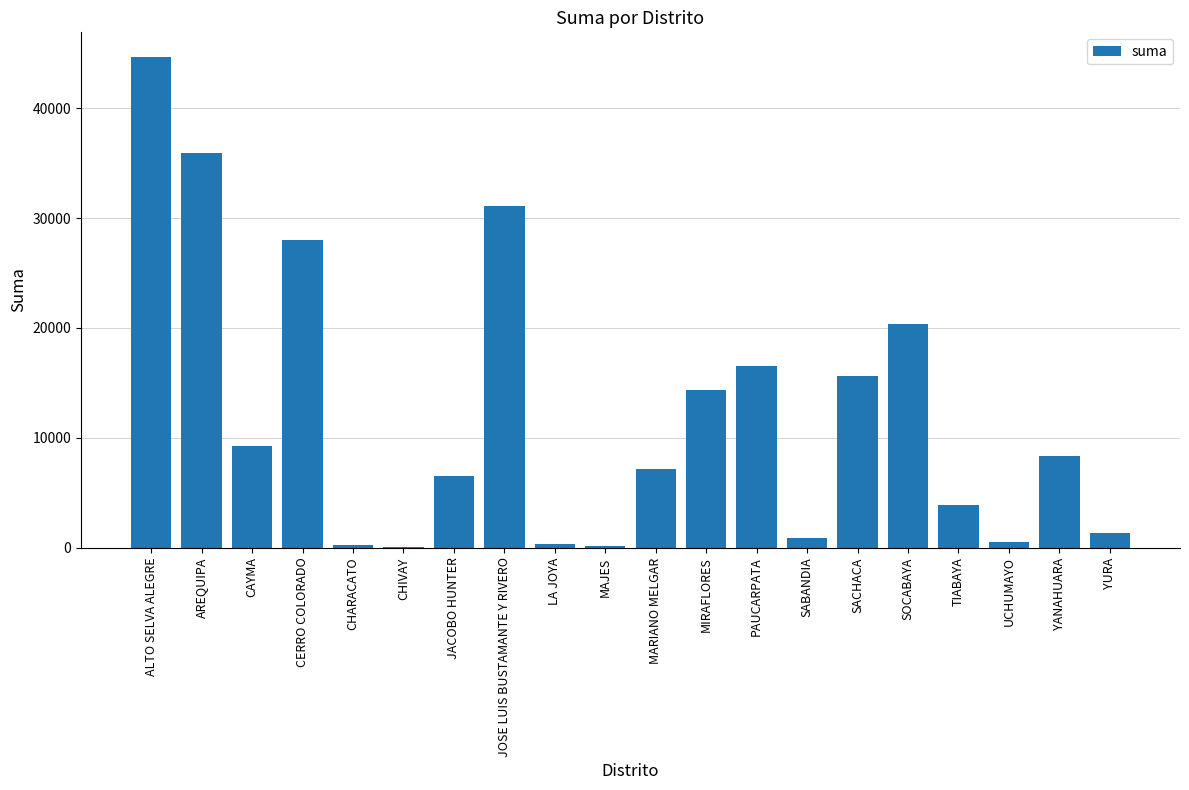

Are the bars grouped side by side (vs. stacked)?

No